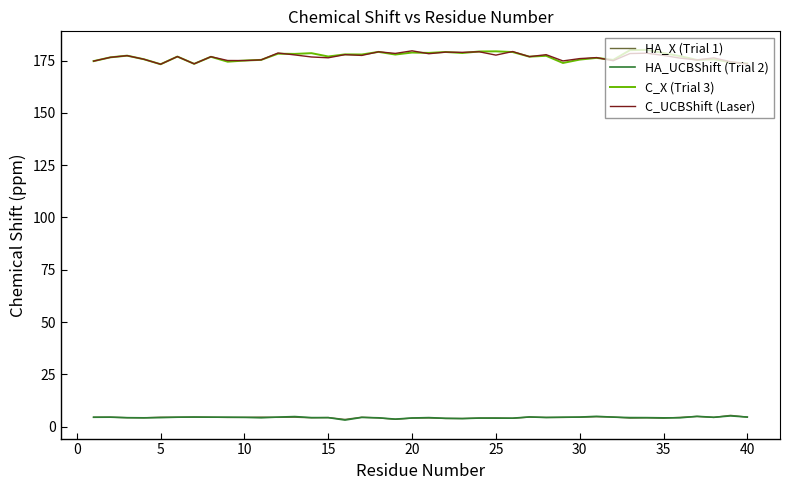

At how many categories does at least one series exceed 168?

40